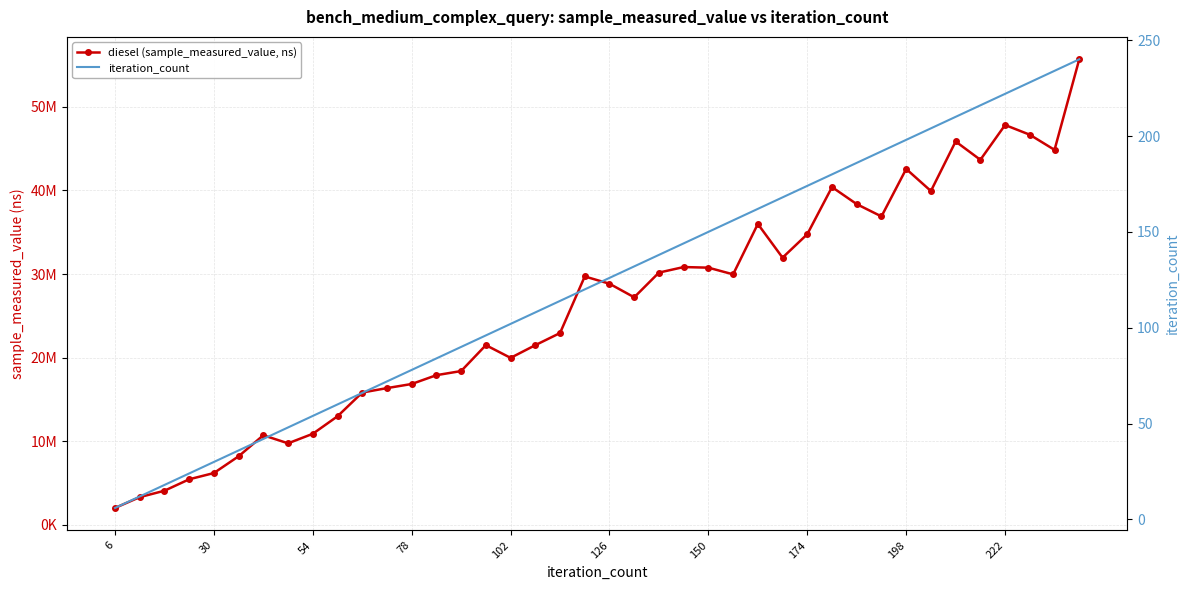

Rank the series by their maximum value, from lowest to highest.

iteration_count, diesel (sample_measured_value, ns)